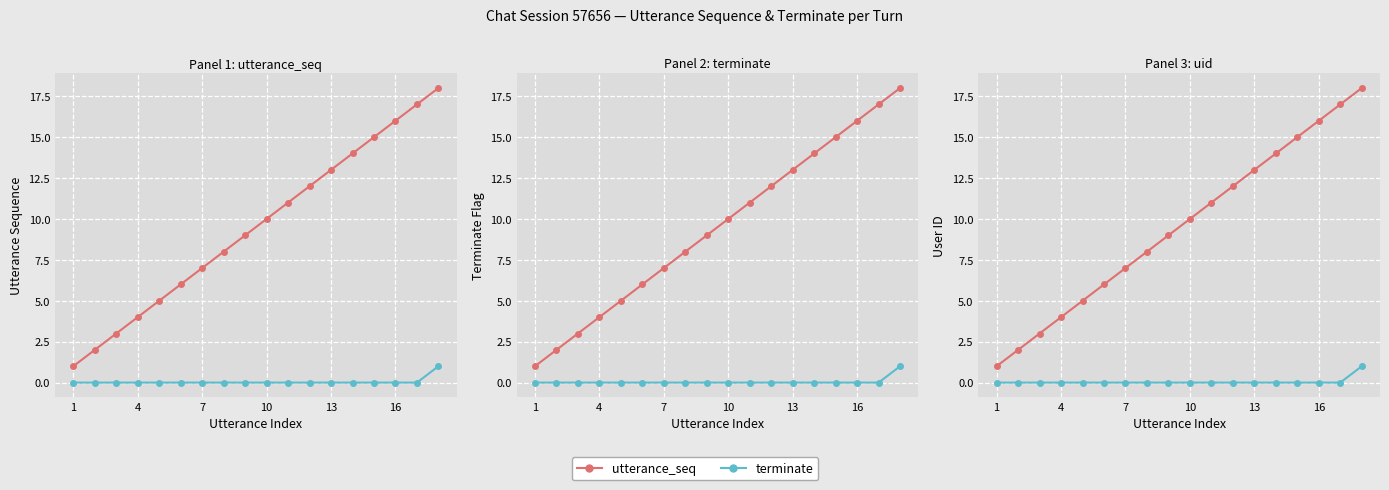

Reading left to right, what are all the values shown in this chart?

utterance_seq: 1	2	3	4	5	6	7	8	9	10	11	12	13	14	15	16	17	18
terminate: 0	0	0	0	0	0	0	0	0	0	0	0	0	0	0	0	0	1